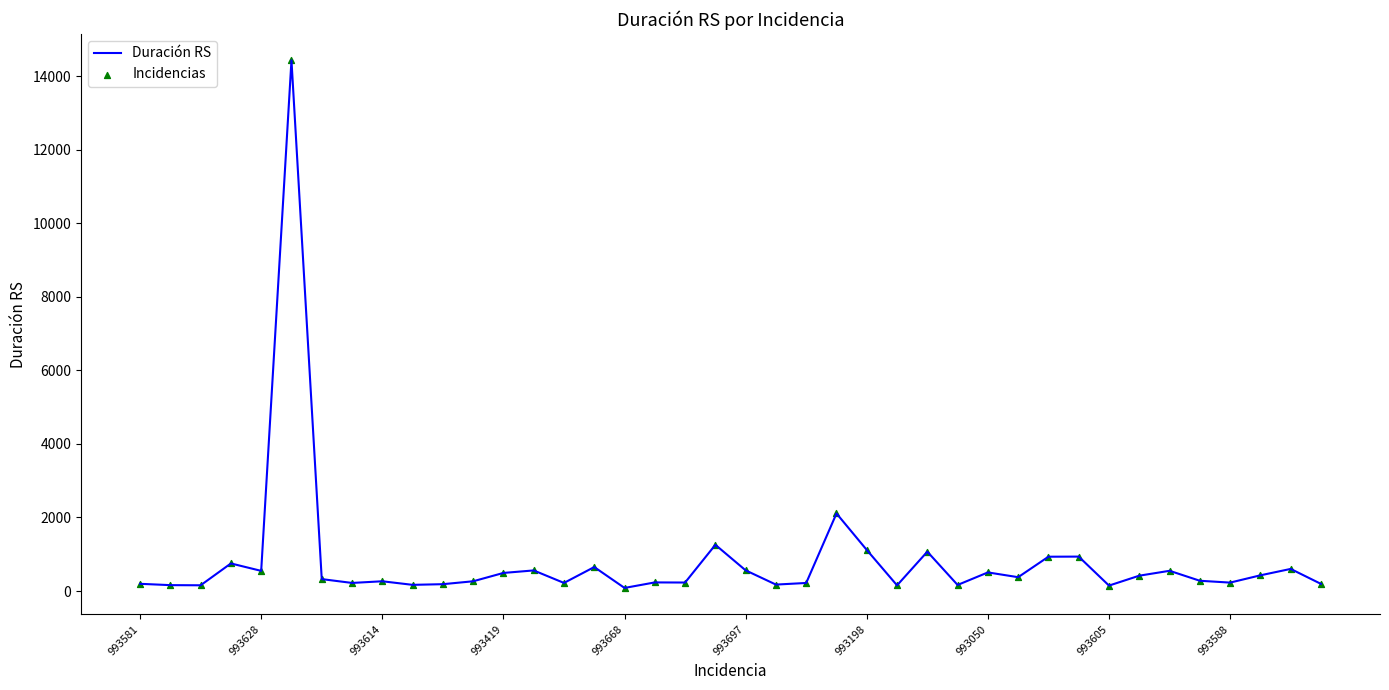

What is the maximum value shown in the chart?

14430